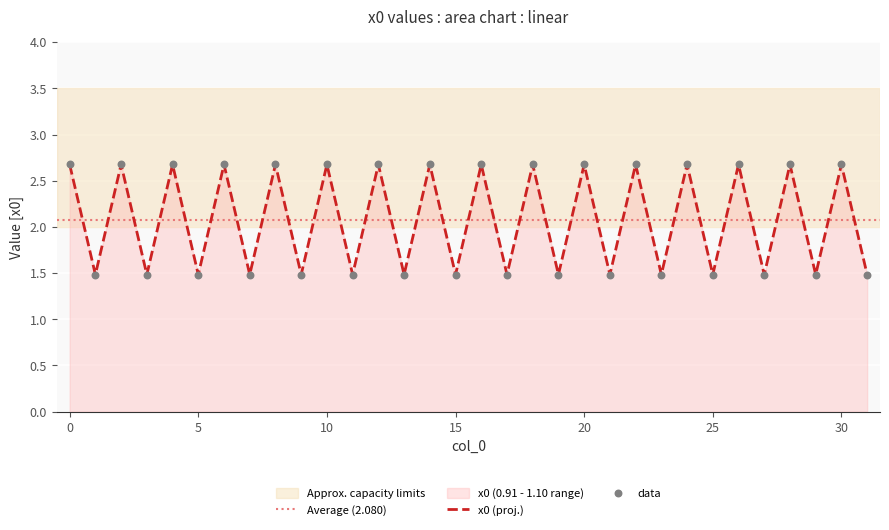

What is the change in value from 1 to 12?

+1.2